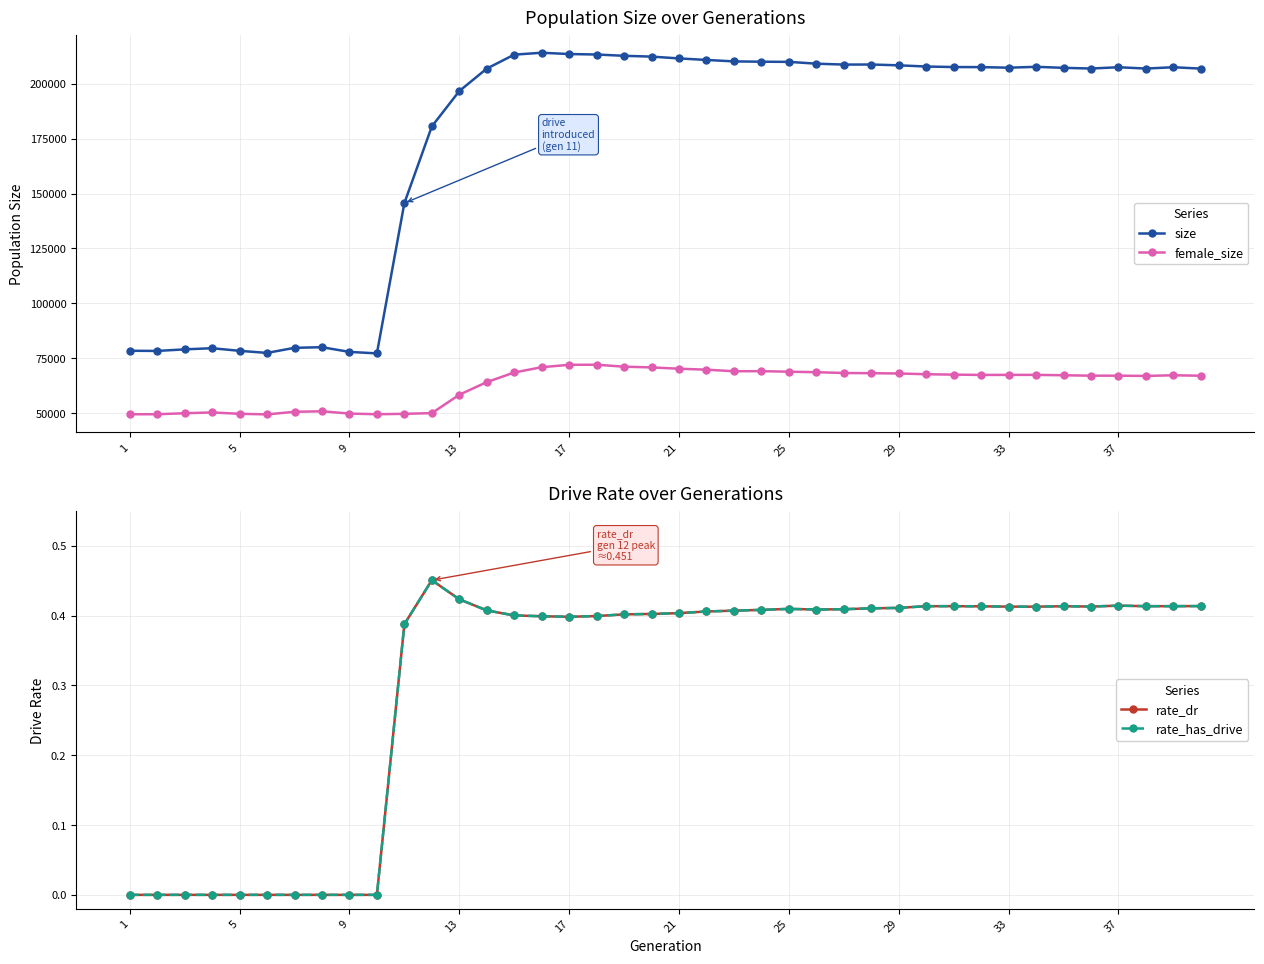

What is the maximum value for female_size?

72062